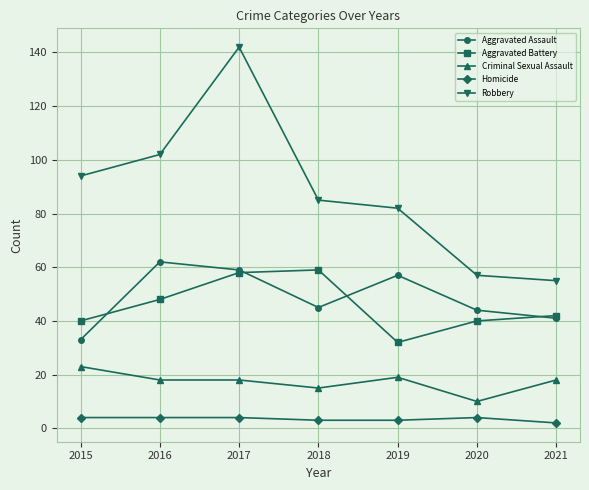

Does the chart display data point markers on the line(s)?

Yes